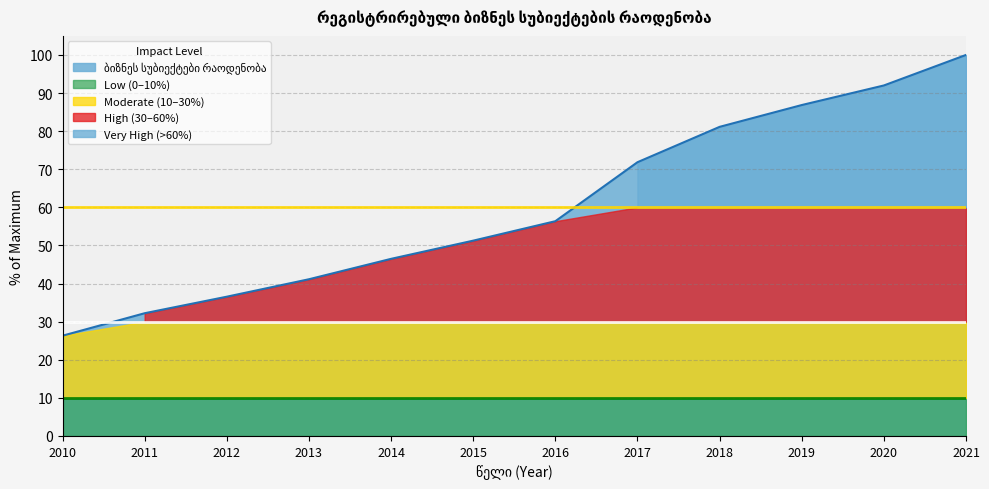

Which label corresponds to the largest value in the chart?

2021